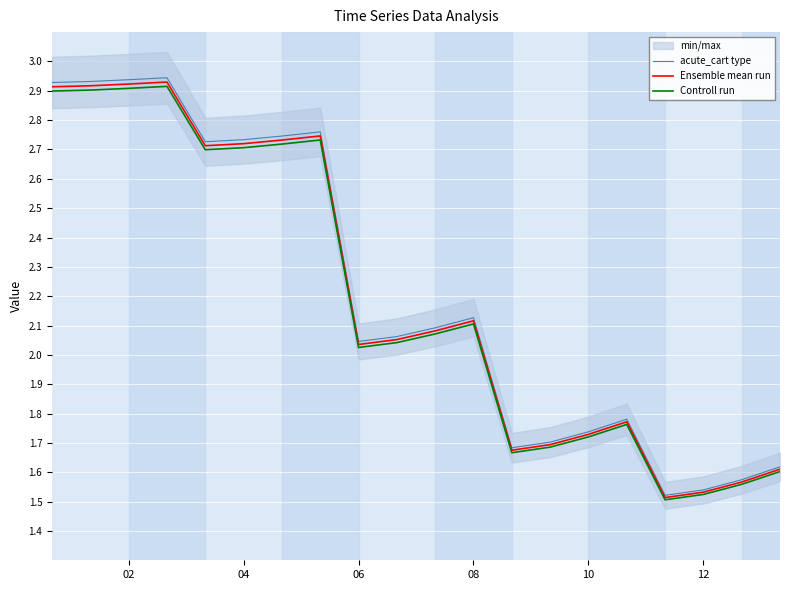

Rank the series by their maximum value, from highest to lowest.

acute_cart type, Ensemble mean run, Controll run